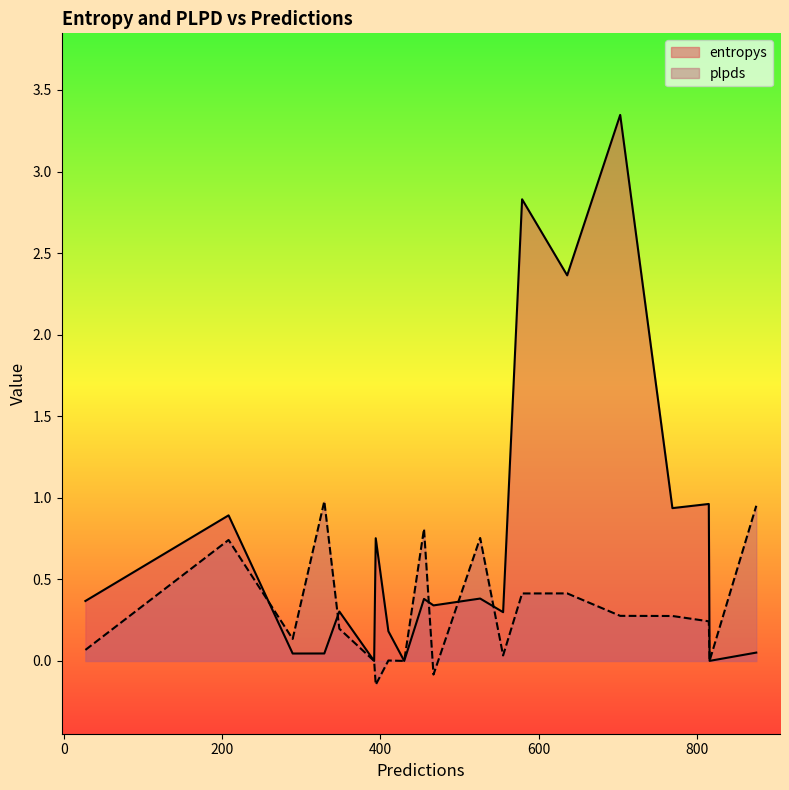

Which series has the widest spread of values?

entropys